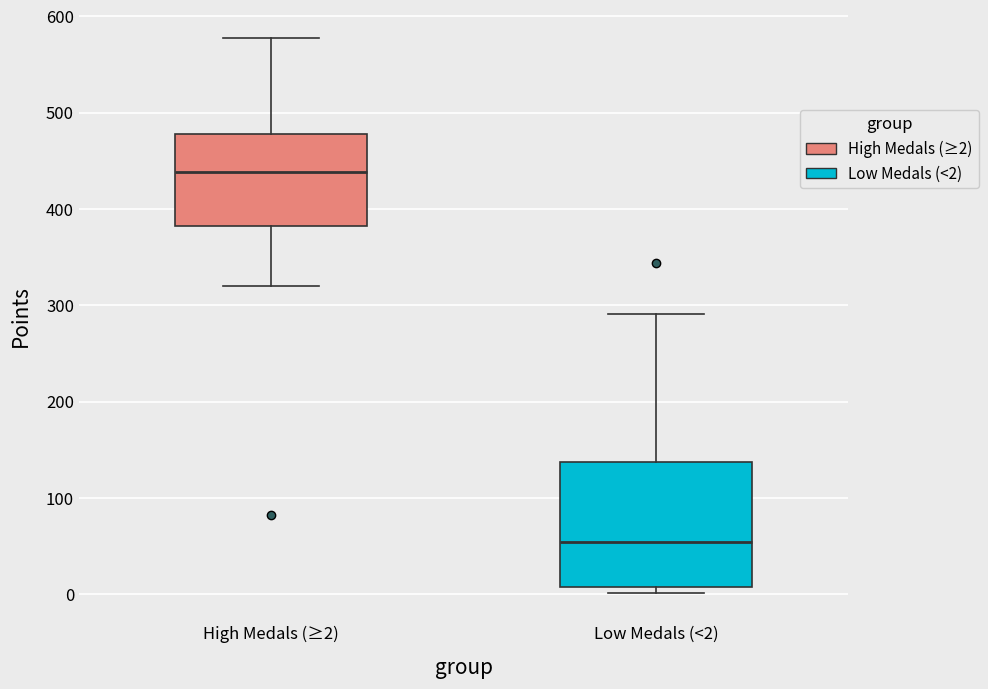

Where does the upper whisker of the box for High Medals (≥2) end on the y-axis? The values are not printed on the chart, so give them approximately, as read against the axis.

580